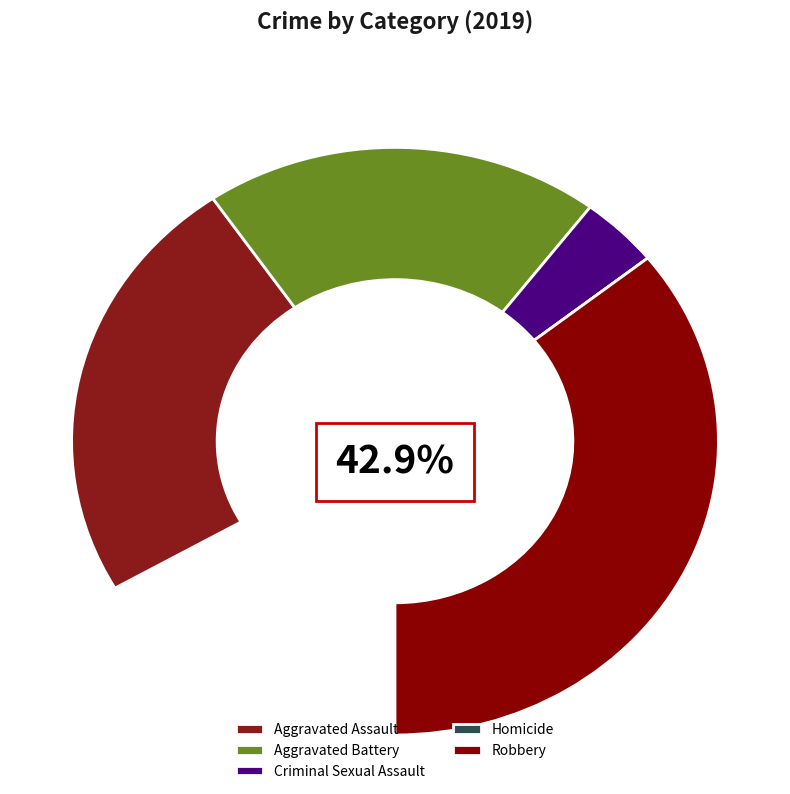

Is the sum of Aggravated Battery and Aggravated Assault greater than half?

Yes